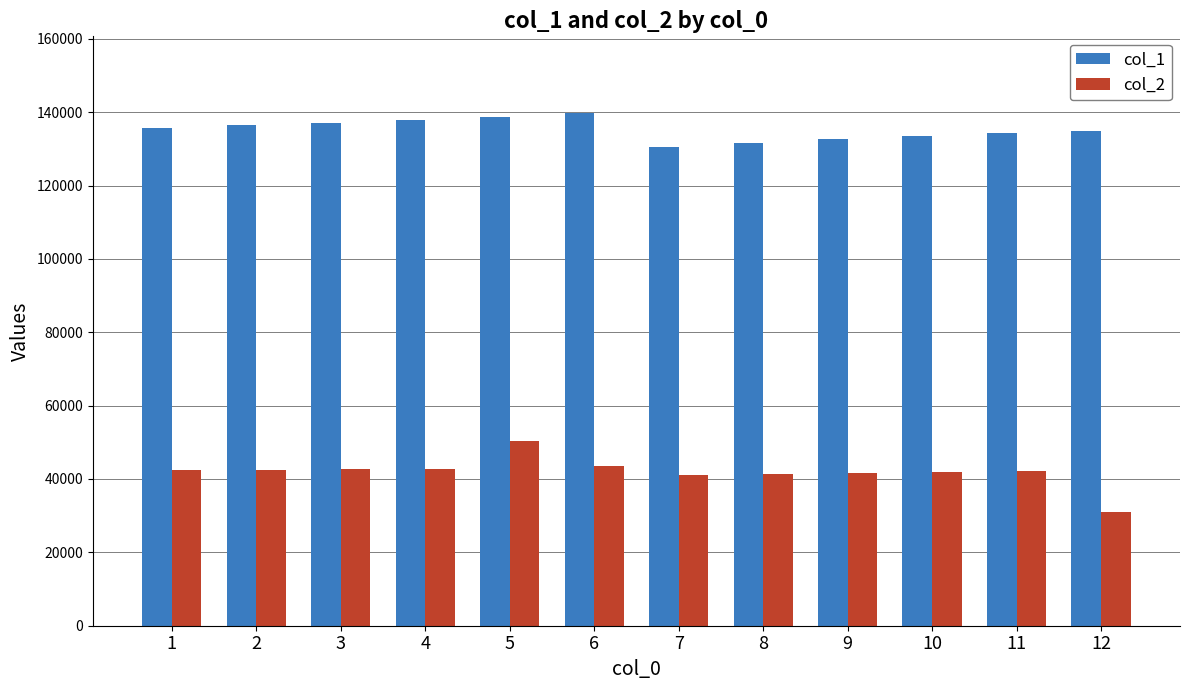

What is the spread (max minus min) of values at 9?

90922